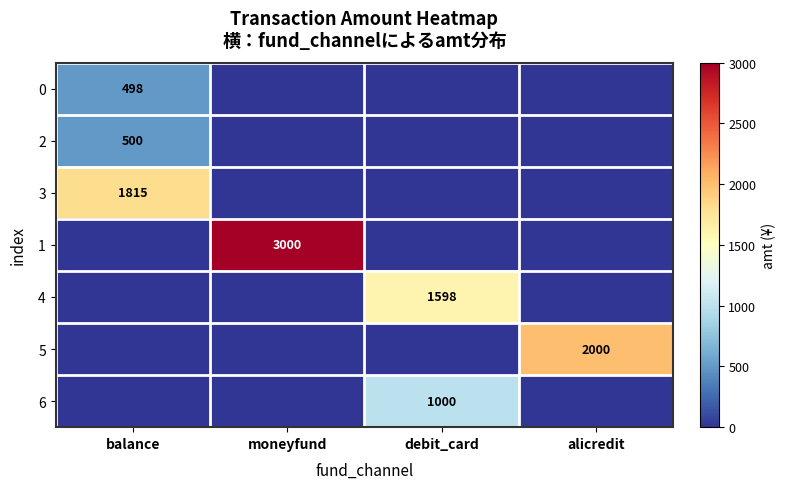

Is it true that 0 equals 498 at balance?

True